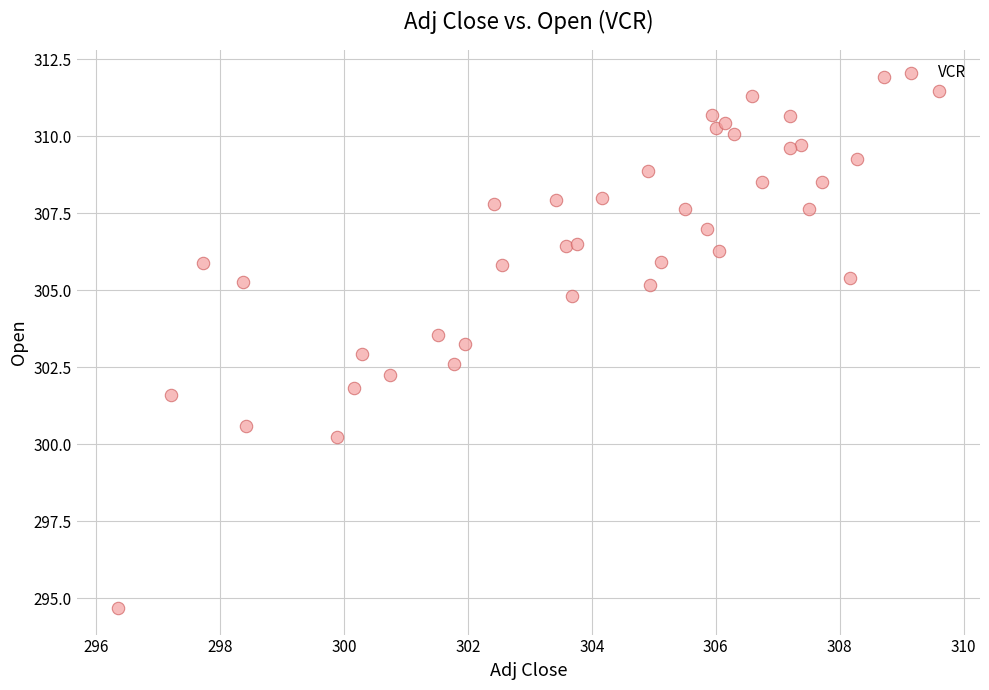

What is the range of Y values (max minus min)?

17.3